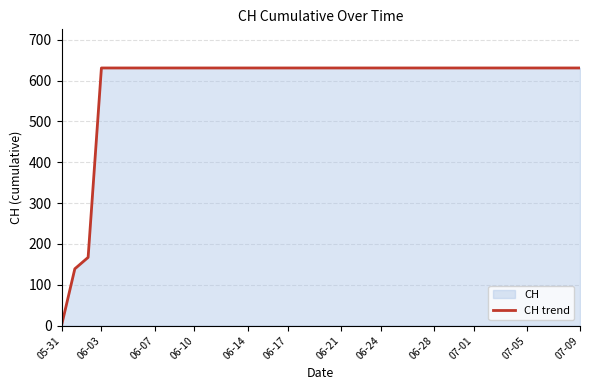

True or false: there are more than 1 points higher than both neighbors.

False